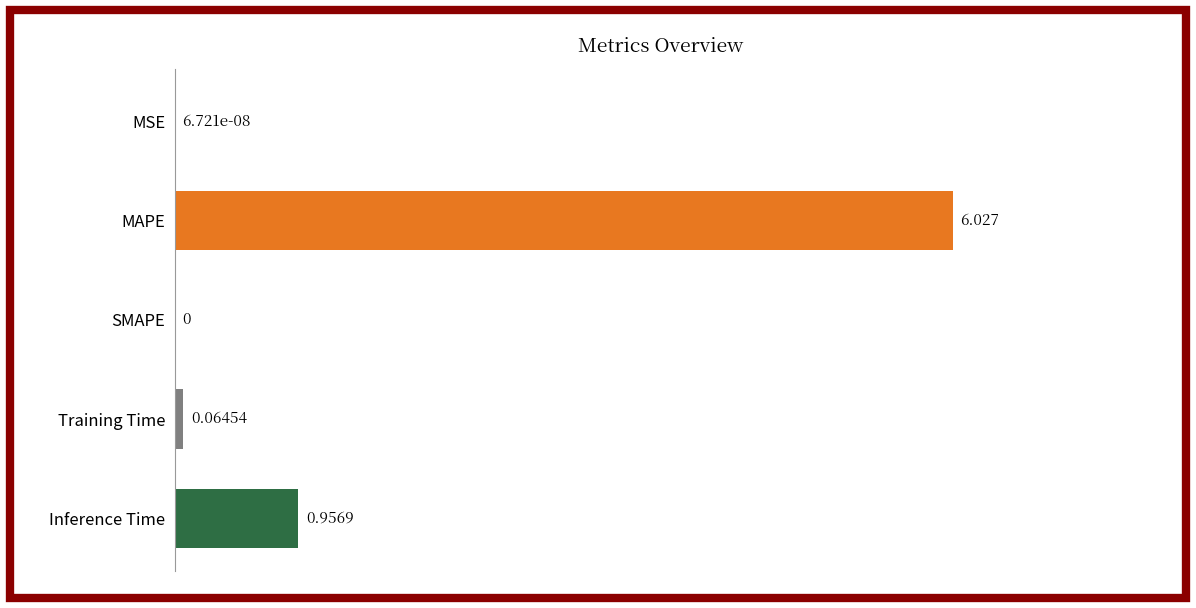

Where is the data nearest to the value 3?

Inference Time